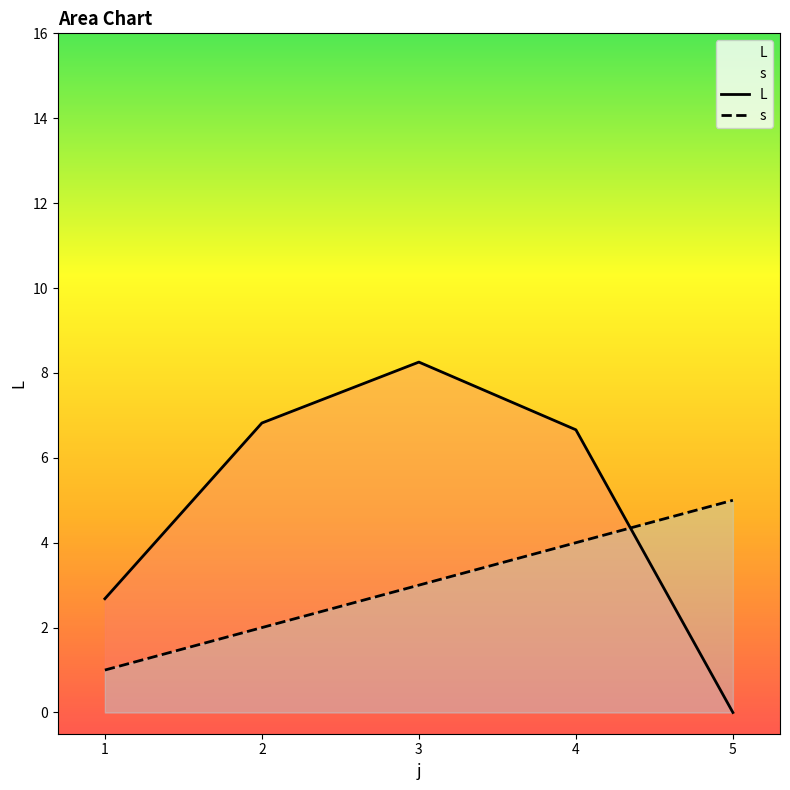

How many lines are shown in the chart?

2